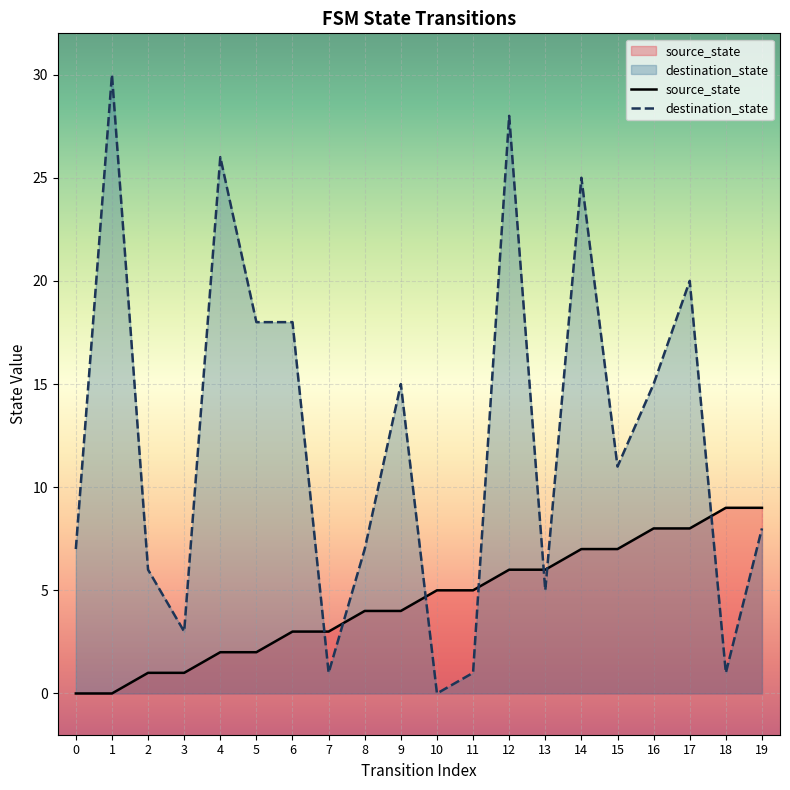

Which series has the largest total across all categories?

destination_state